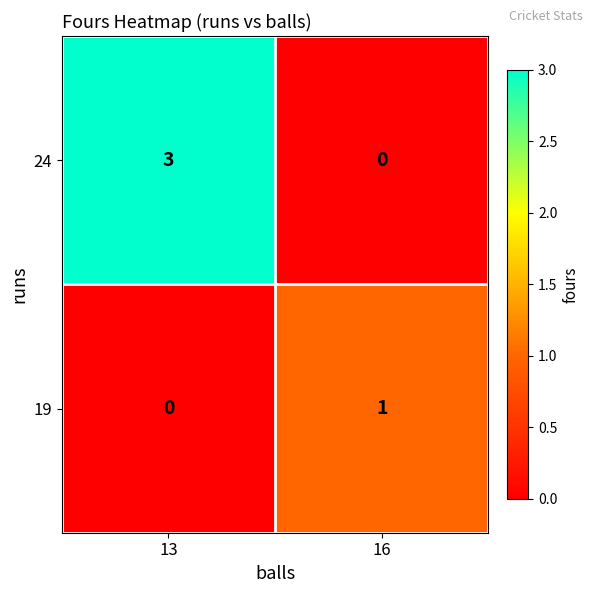

Where is 19 nearest to the value 0?

13